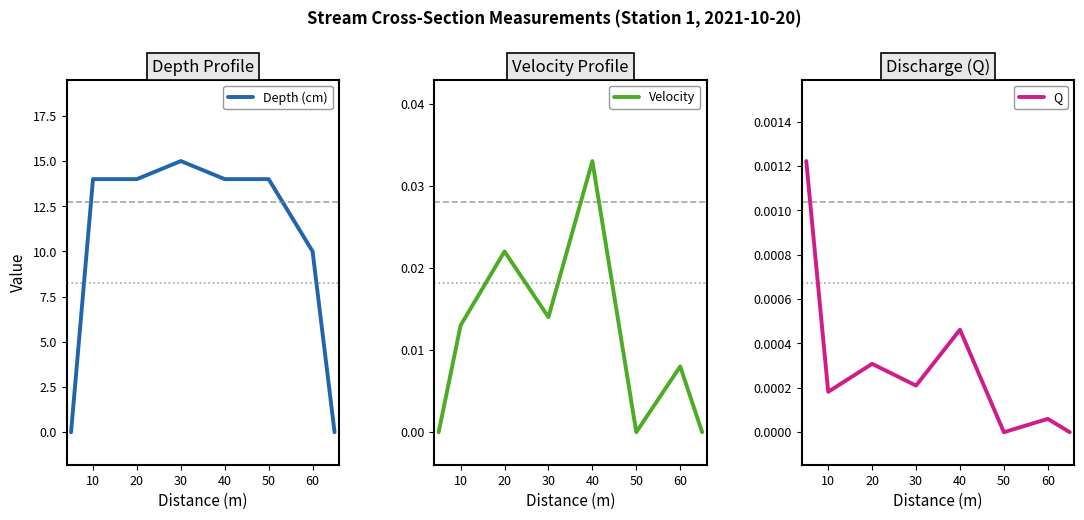

Which series has the largest total across all categories?

Depth (cm)